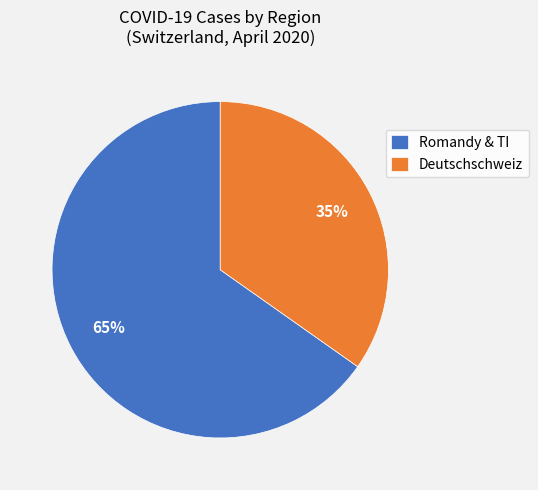

Rank the categories by value from highest to lowest.

Romandy & TI, Deutschschweiz